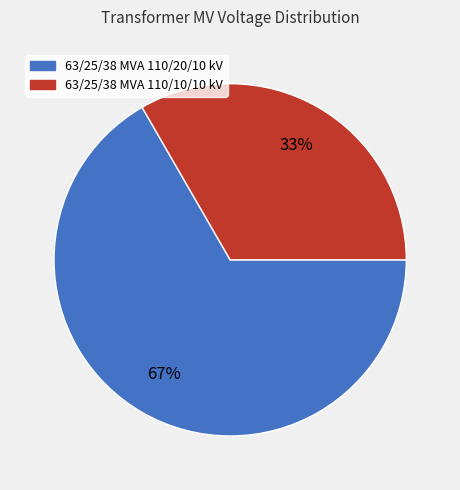

How many slices are in this pie chart?

2